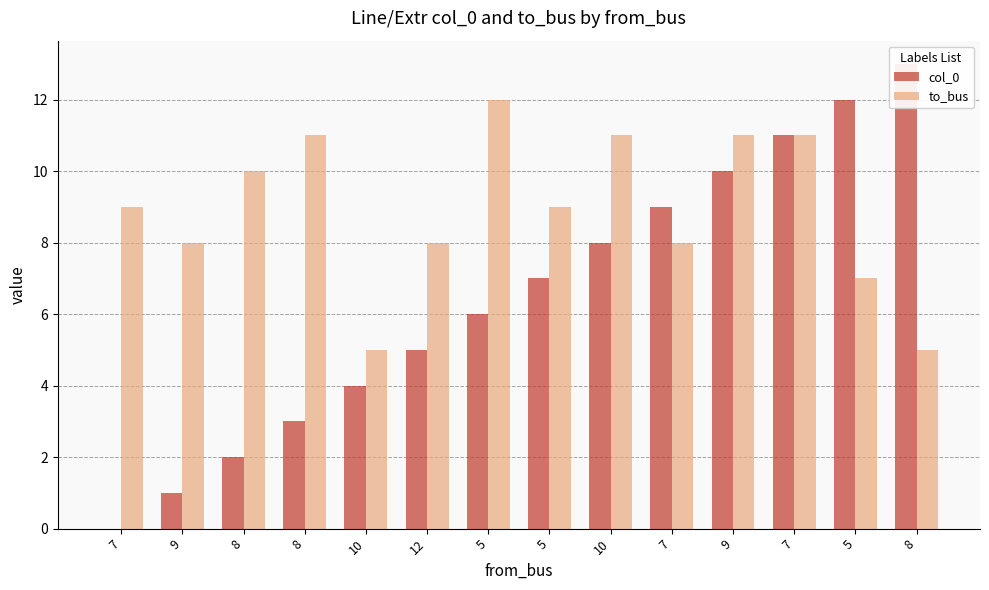

How many series are shown in this chart?

2